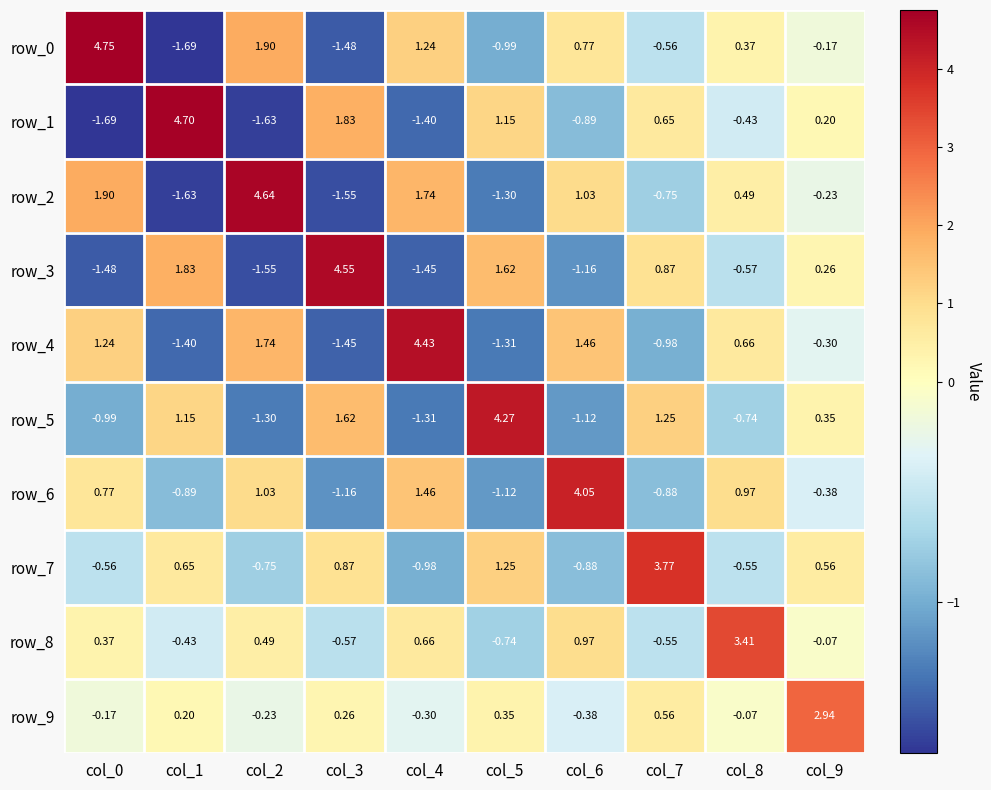

What is the difference between the highest and lowest values at col_2?

6.3